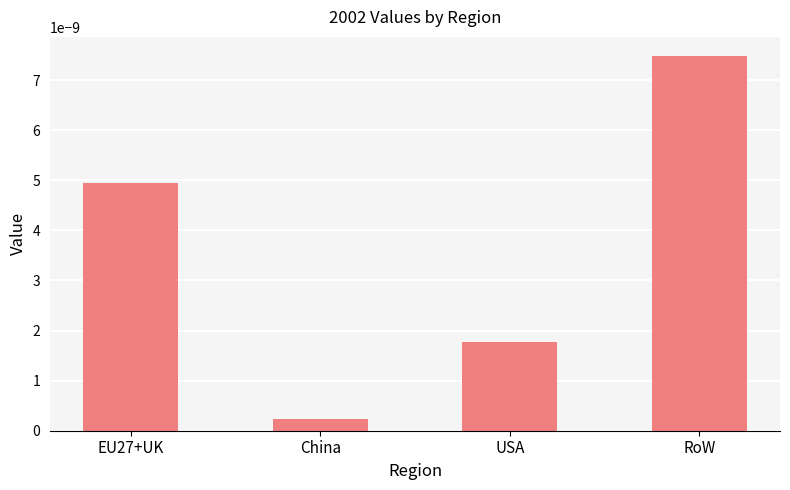

List the labels in order of value, largest first.

RoW, EU27+UK, USA, China